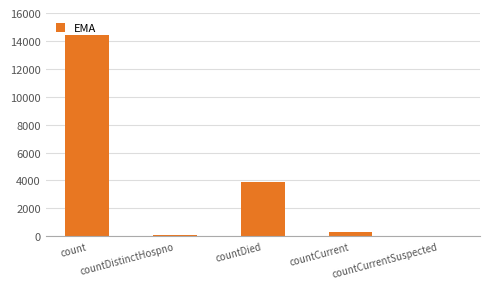

What is the ratio of the value at countDied to the value at countCurrent?

14.0